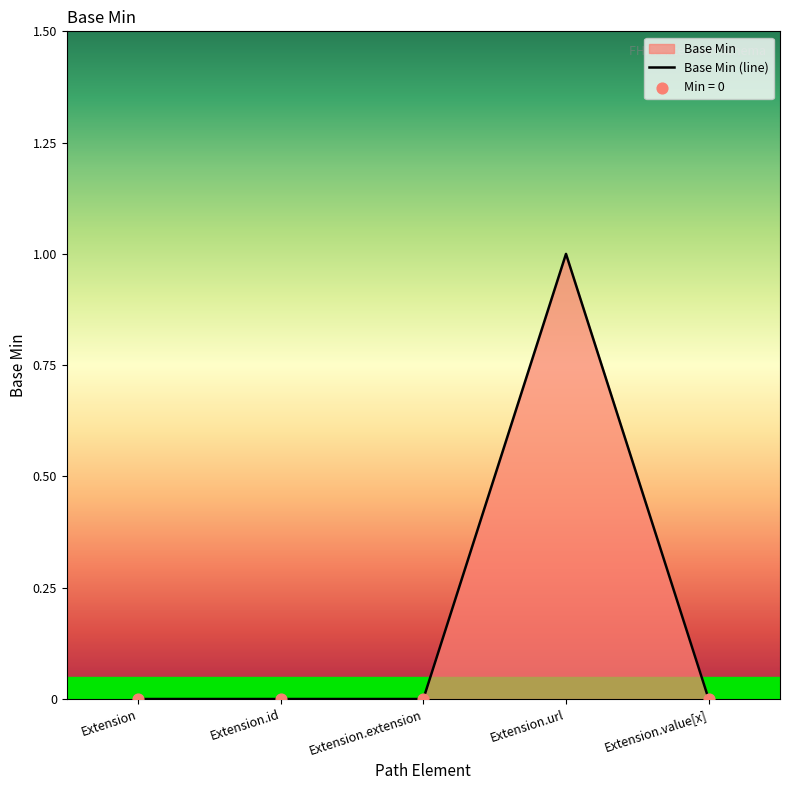

What is the change in value from Extension.extension to Extension.url?

+1